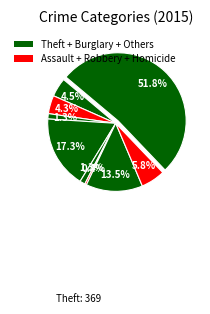

How many segments does this pie chart have?

9